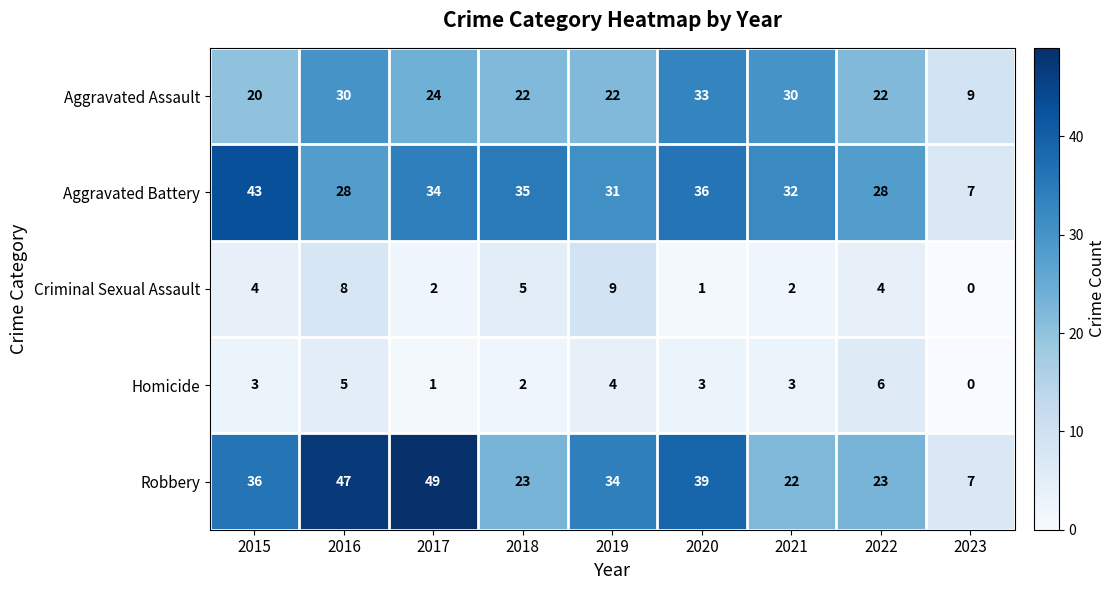

Rank the series at 2016 from highest to lowest value.

Robbery, Aggravated Assault, Aggravated Battery, Criminal Sexual Assault, Homicide